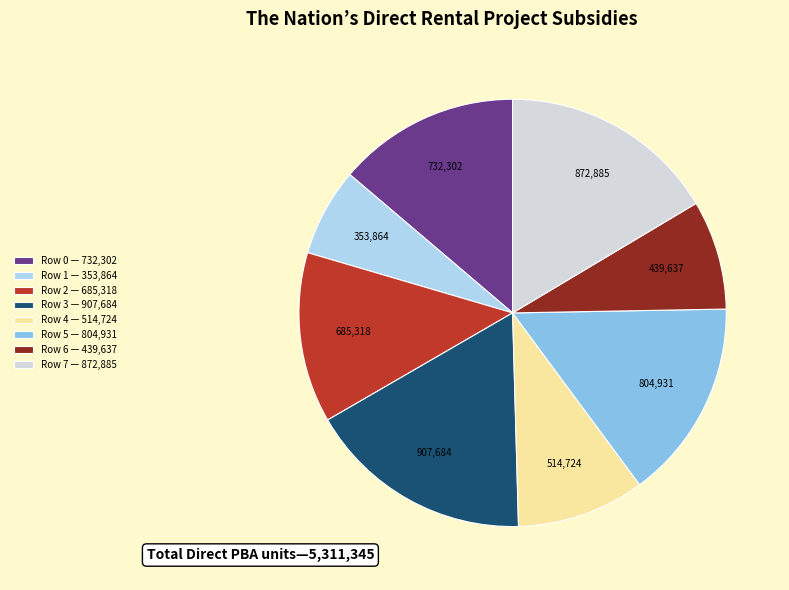

Between Row 4 — 514,724 and Row 2 — 685,318, which is larger?

Row 2 — 685,318